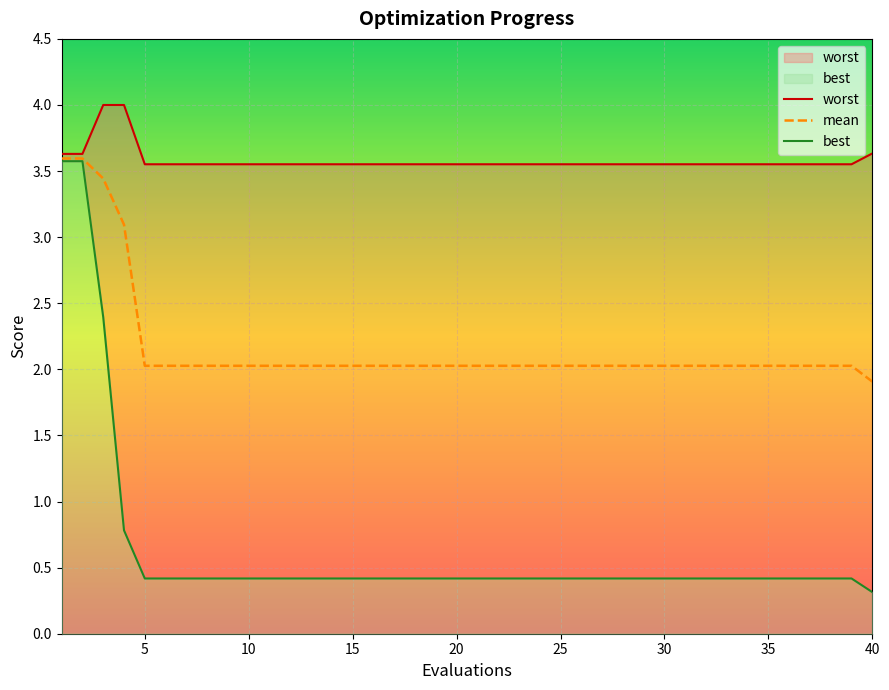

List the series in order of their peak value, lowest first.

best, mean, worst